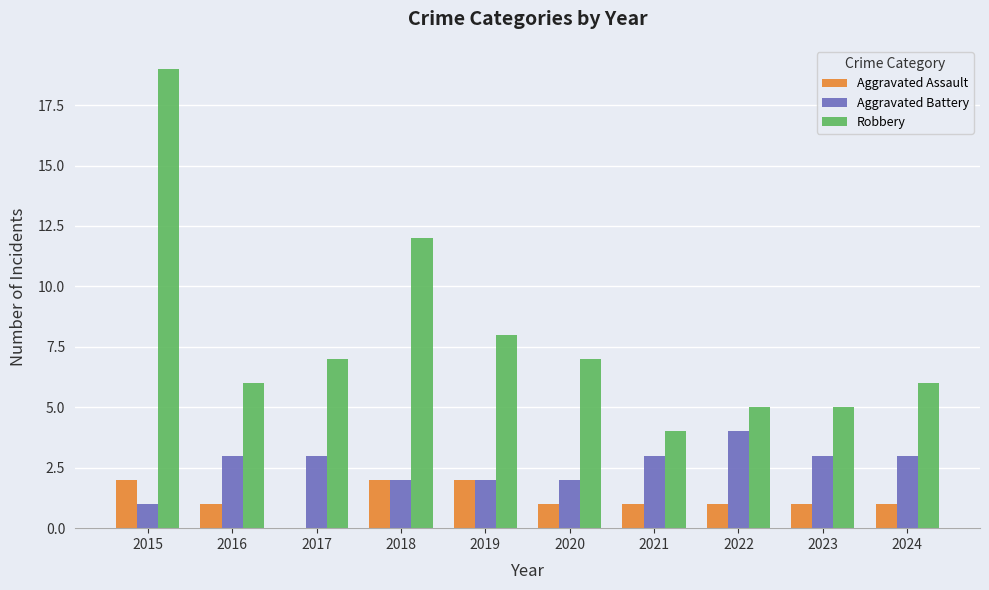

The Aggravated Assault series shows -1 at 2017. True or false?

False